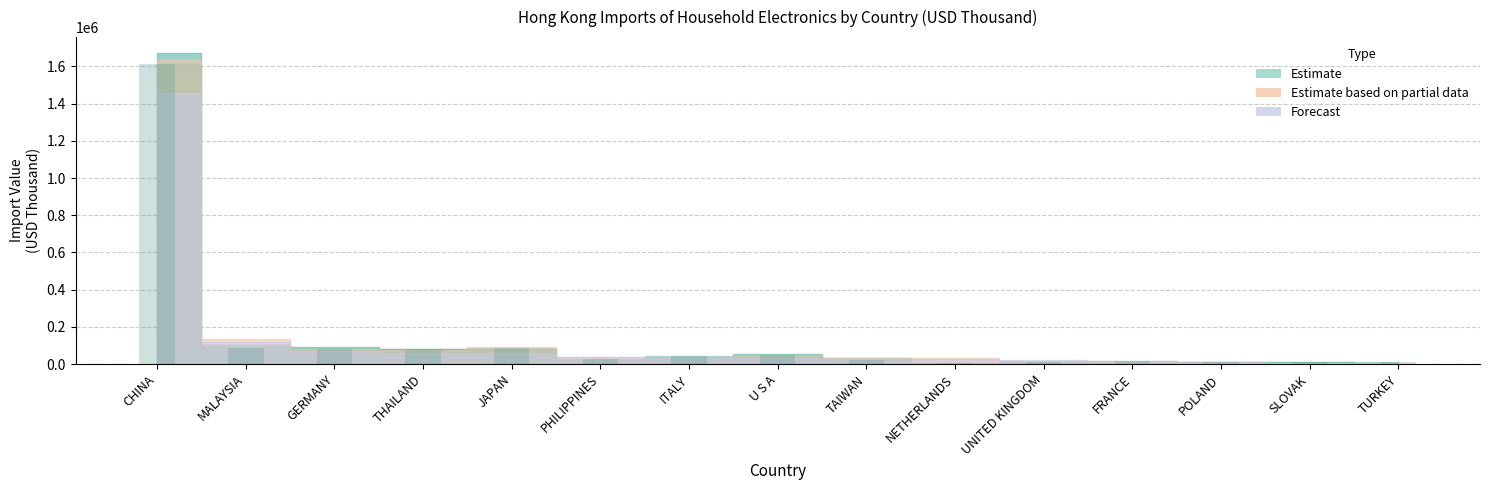

The value at MALAYSIA is 85133.5. True or false?

True